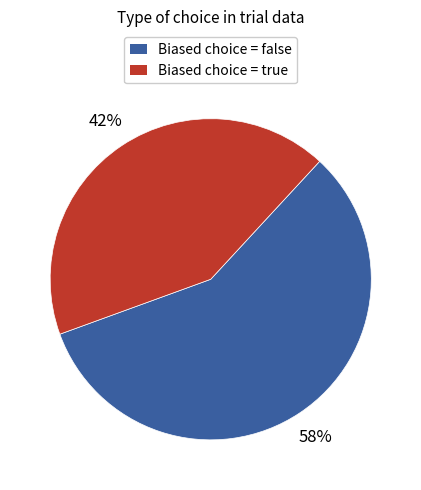

Is the sum of Biased choice = false and Biased choice = true greater than half?

Yes